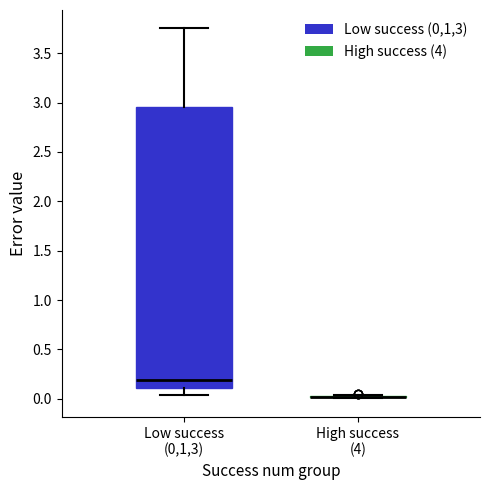

Comparing the boxes themselves (not the whiskers), which one is the tallest?

Low success (0,1,3)